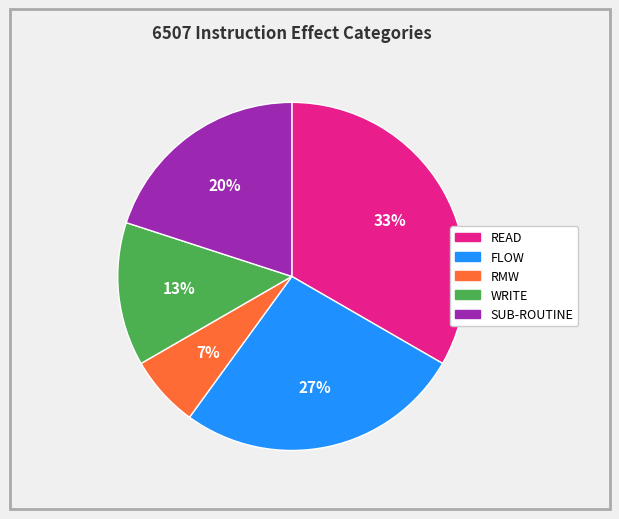

Between FLOW and WRITE, which is larger?

FLOW